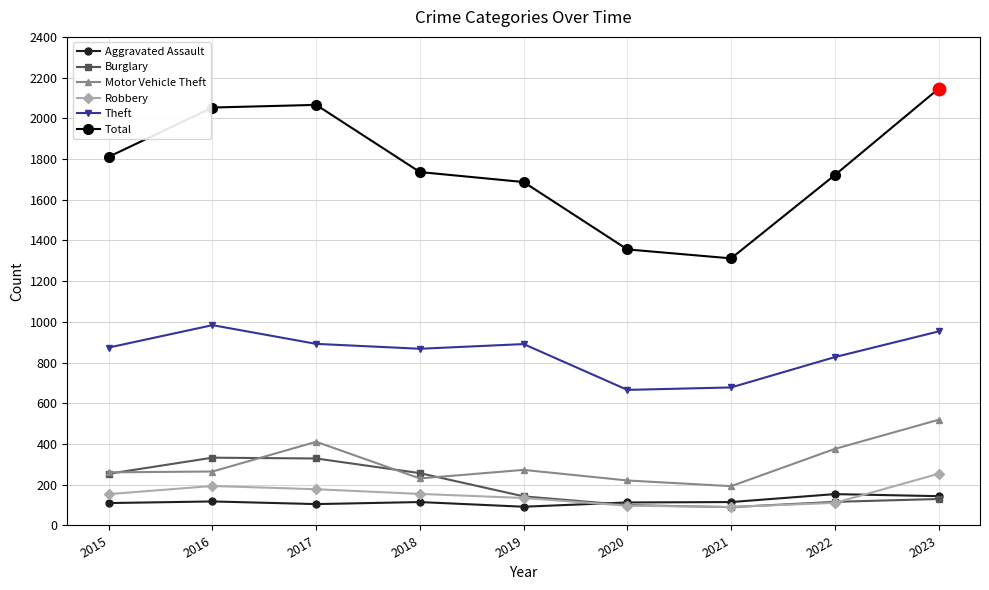

What is the difference between the maximum and minimum values in the Robbery series?

163